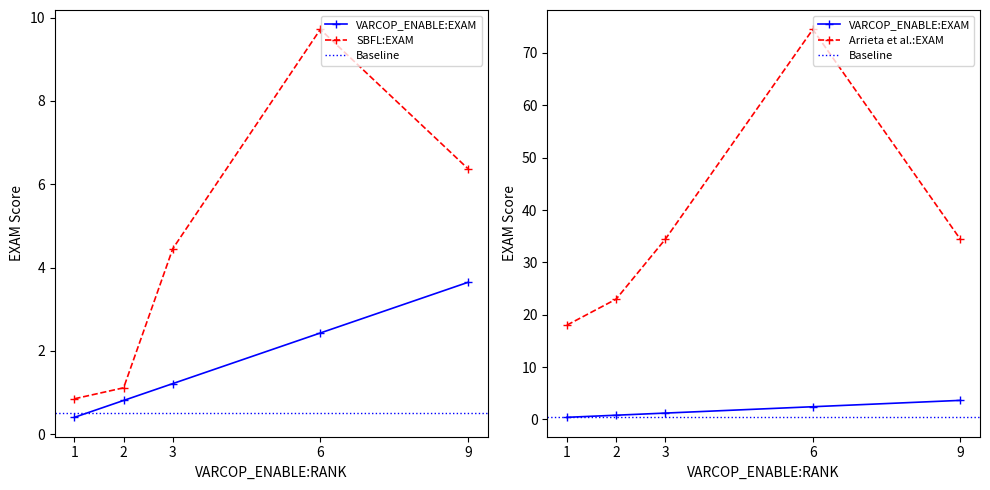

Count the number of data series in this chart.

3